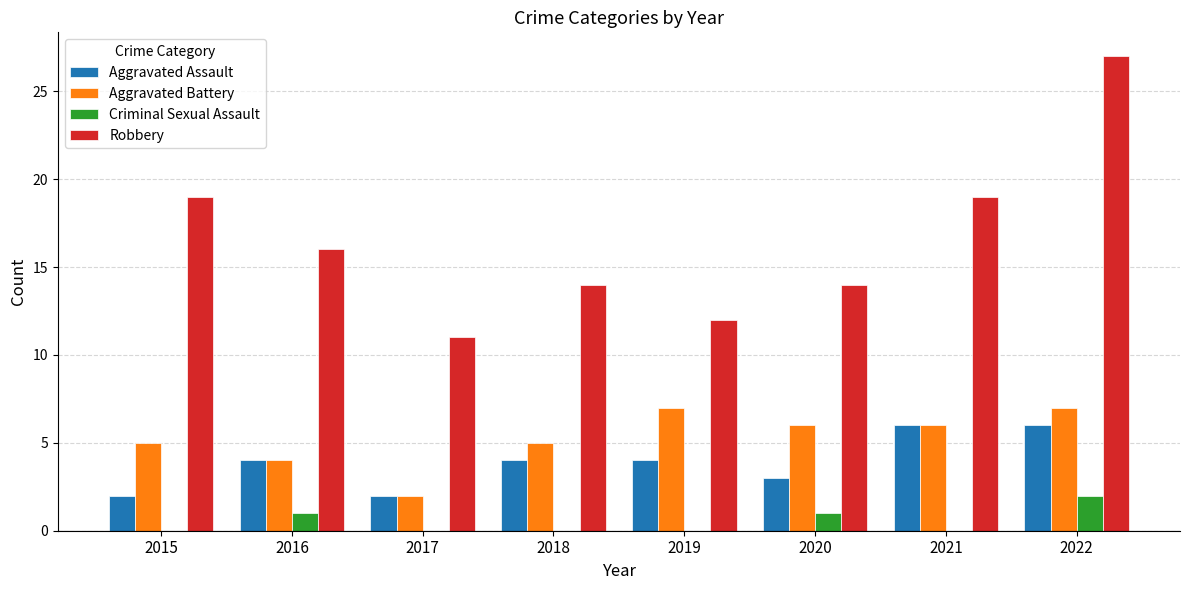

Count the number of categories in the chart.

8